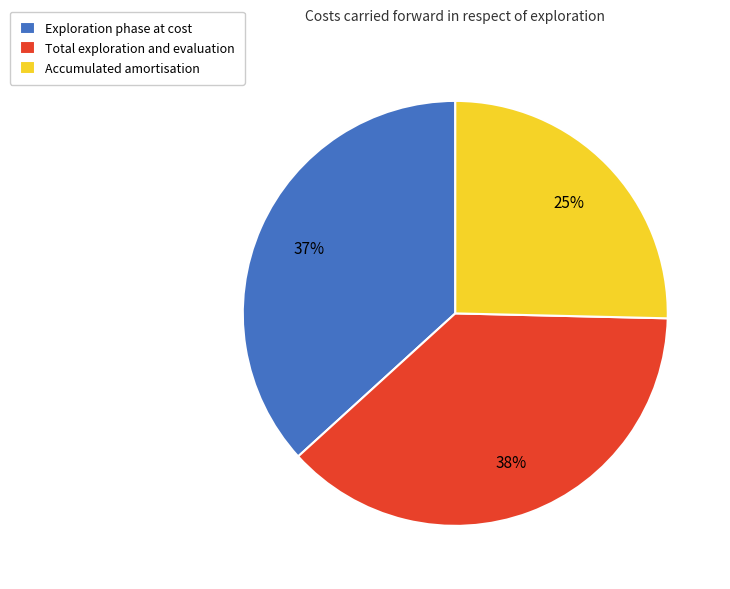

How many slices are in this pie chart?

3